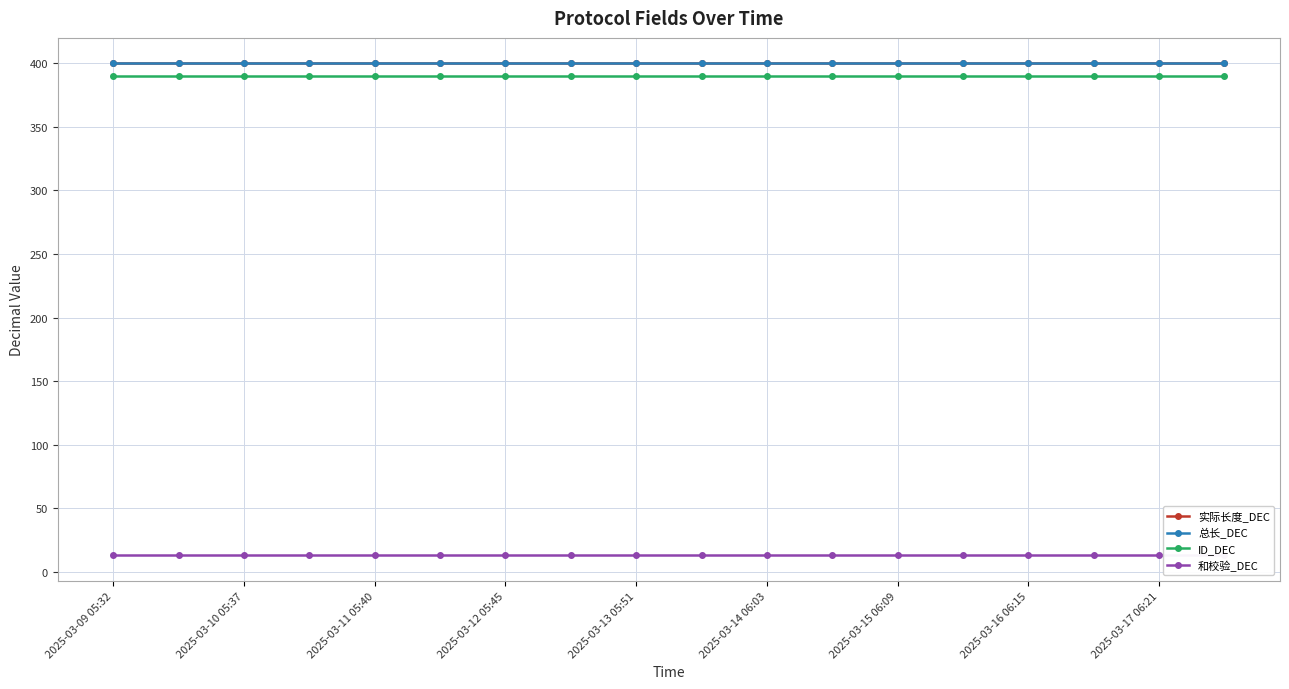

What are all the series names shown in the legend?

实际长度_DEC, 总长_DEC, ID_DEC, 和校验_DEC